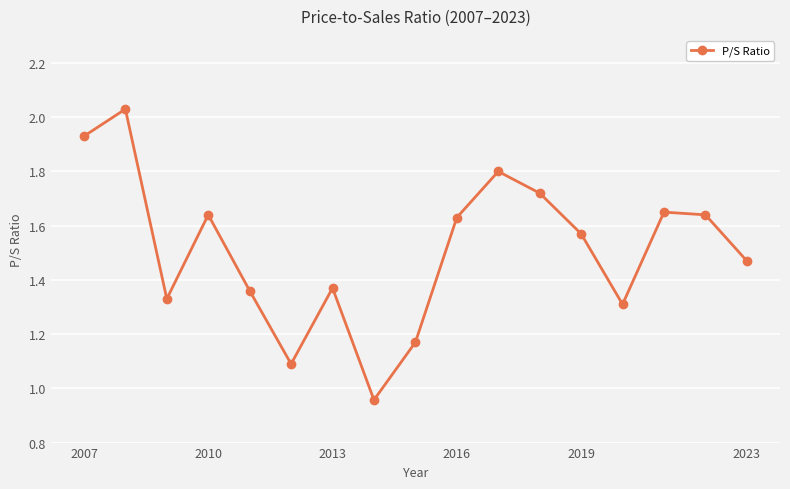

How many interior local peaks (higher than both neighbors) does the data have?

5